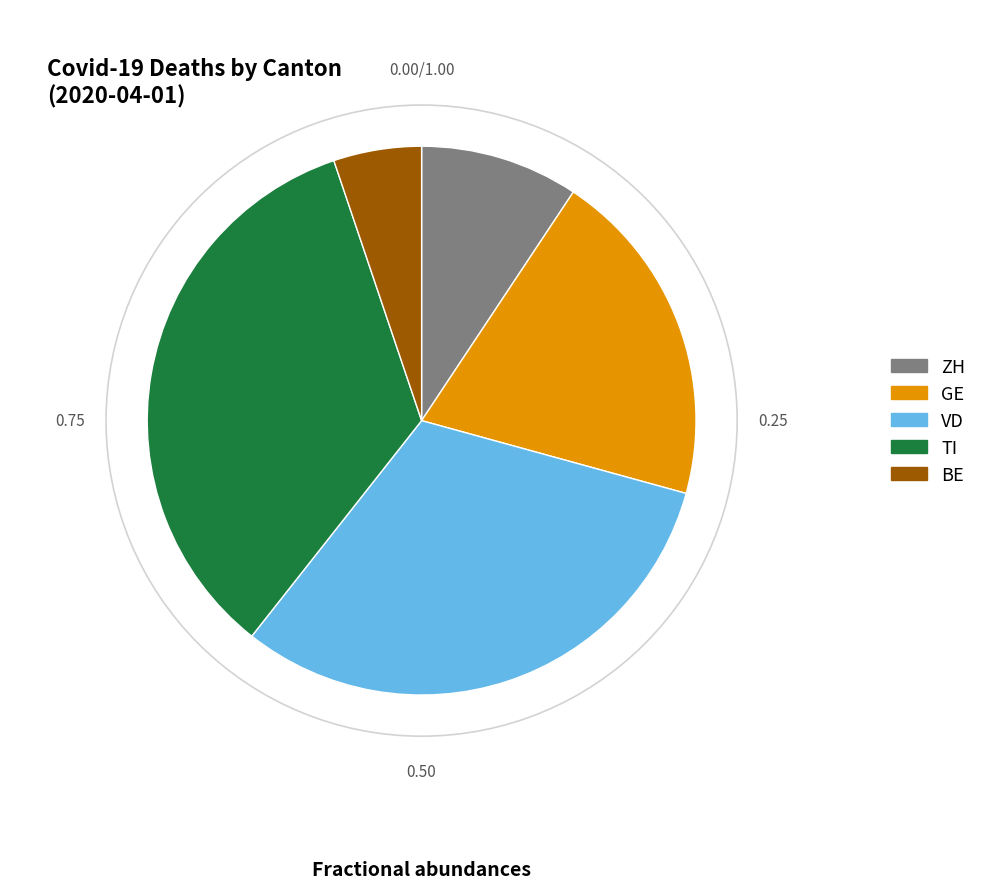

Does any single category account for the majority?

No